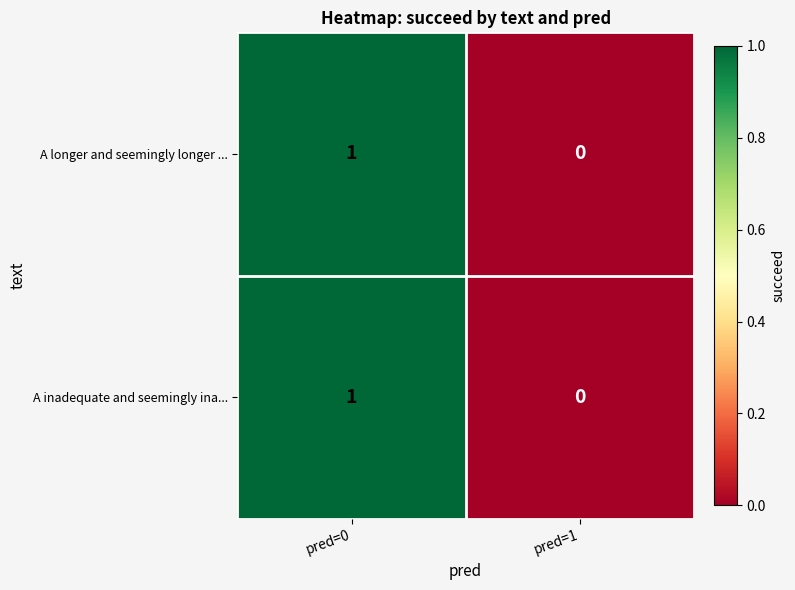

The value of A longer and seemingly longer ... at pred=1 is 0. True or false?

True